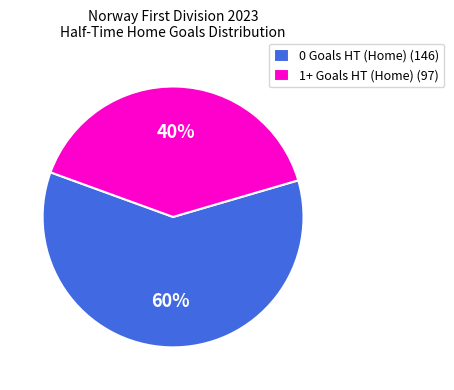

Is the sum of 1+ Goals HT (Home) (97) and 0 Goals HT (Home) (146) greater than half?

Yes